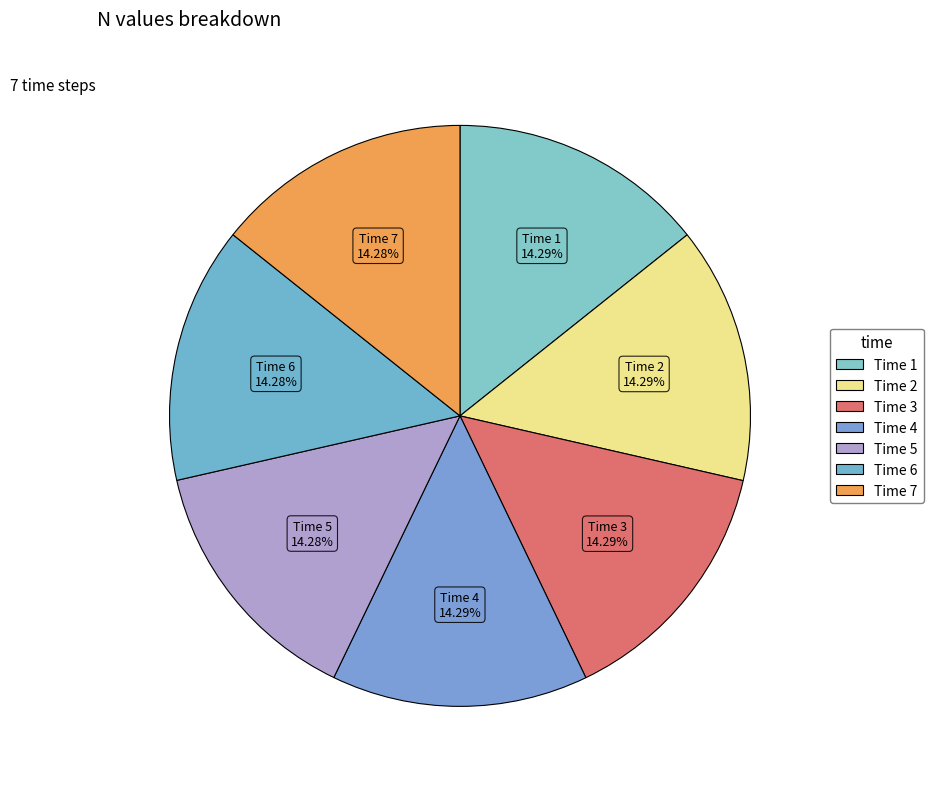

How many slices are in this pie chart?

7